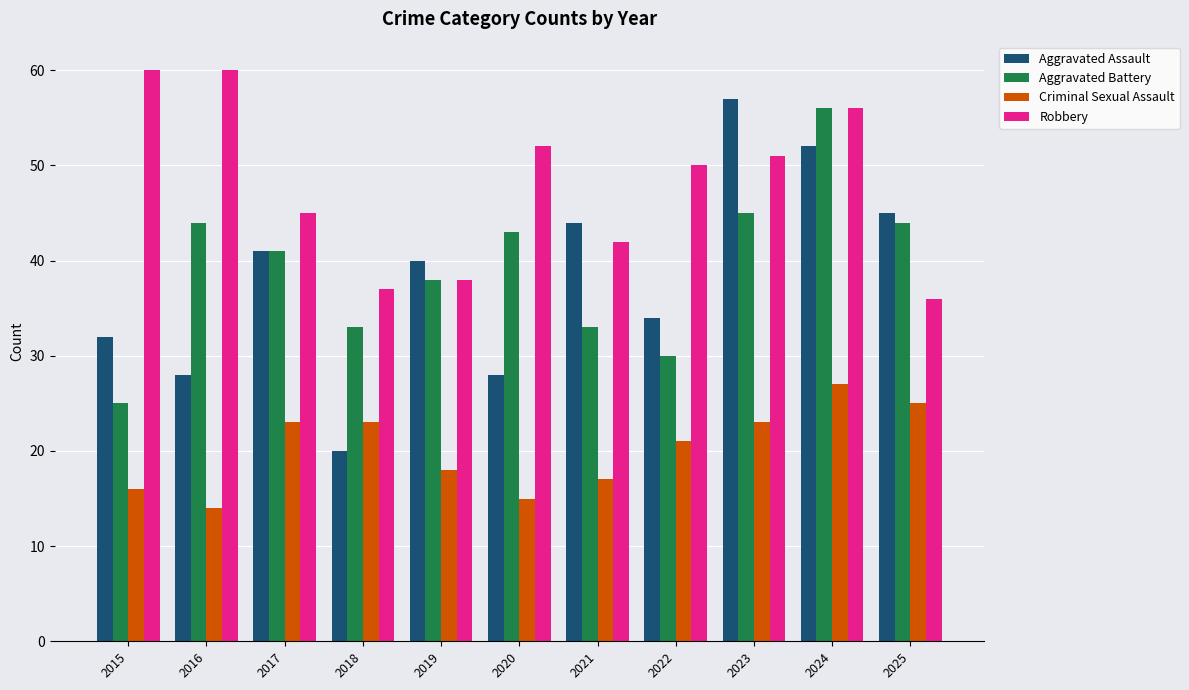

Reading left to right, extract all data points from this chart.

Aggravated Assault: 32	28	41	20	40	28	44	34	57	52	45
Aggravated Battery: 25	44	41	33	38	43	33	30	45	56	44
Criminal Sexual Assault: 16	14	23	23	18	15	17	21	23	27	25
Robbery: 60	60	45	37	38	52	42	50	51	56	36